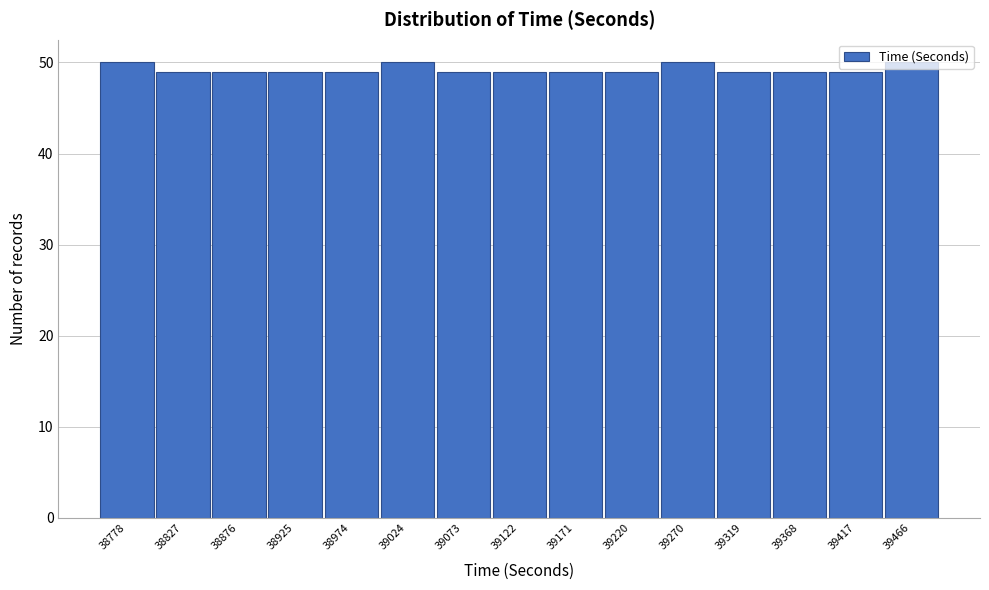

Approximately how many times larger is the value at 38876 compared to 39122?

1.0